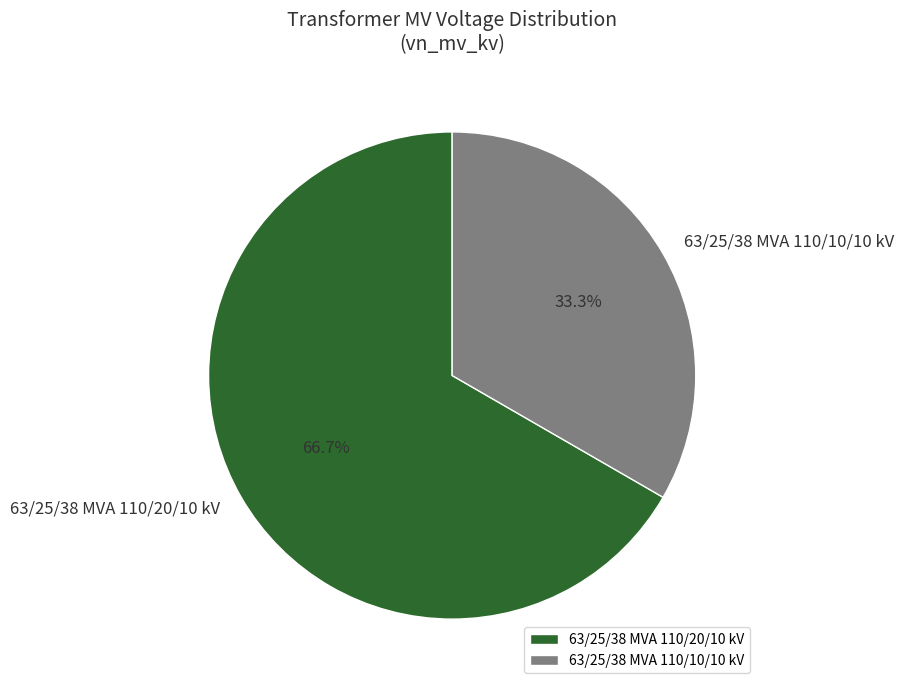

To the nearest percent, what is the combined percentage of 63/25/38 MVA 110/10/10 kV and 63/25/38 MVA 110/20/10 kV?

100%